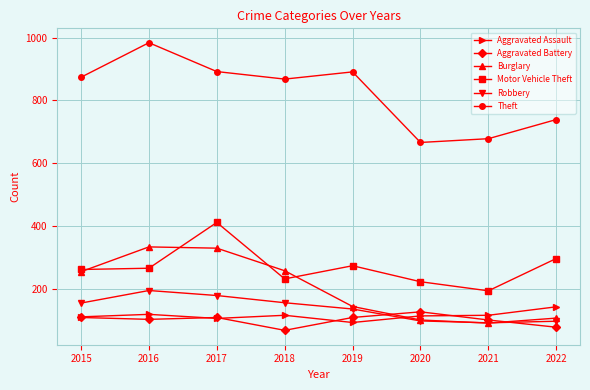

What is the greatest value displayed?

984